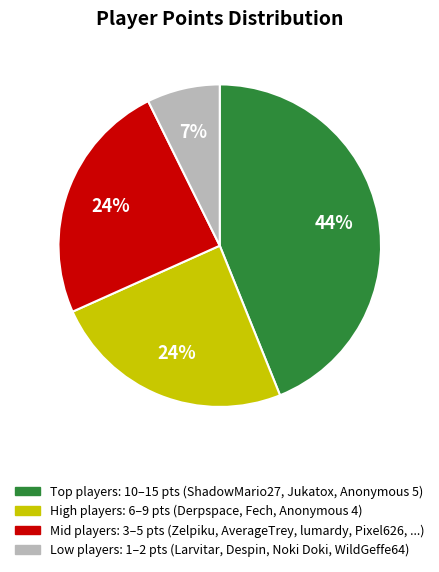

Which has a higher value, Anonymous 5 or ShadowMario27?

ShadowMario27